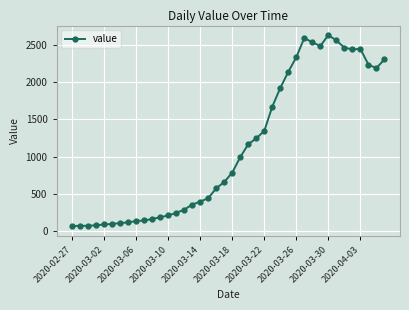

True or false: there are more than 2 points higher than both neighbors.

True